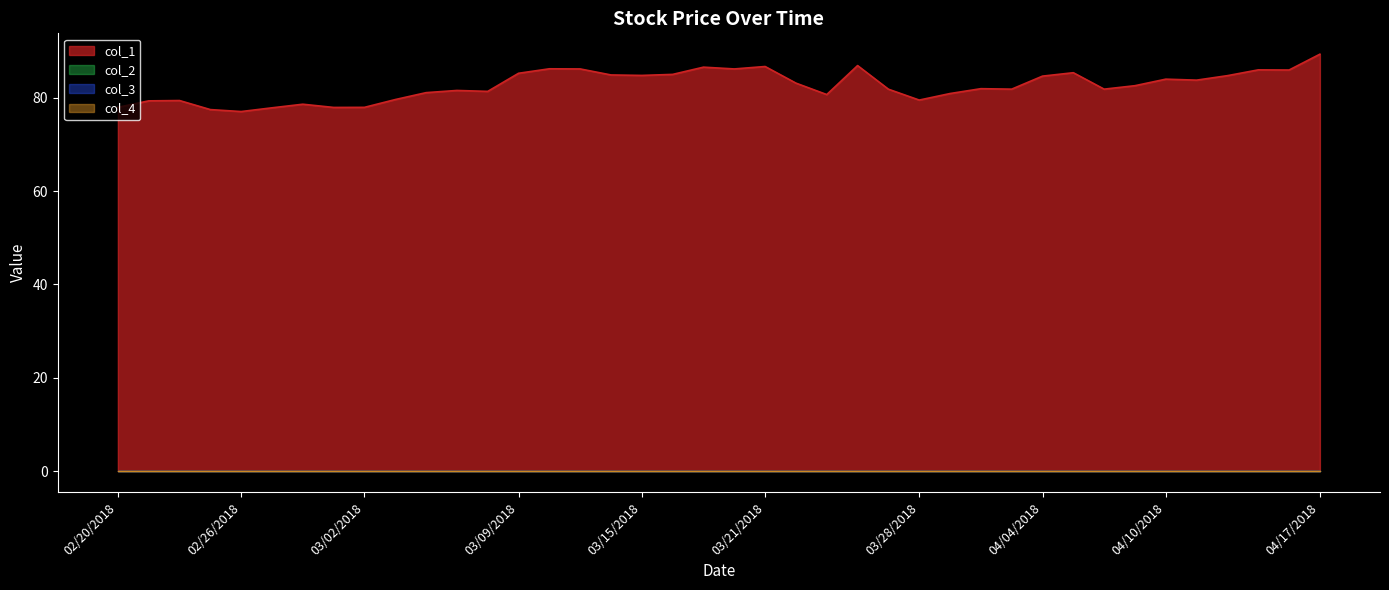

Reading left to right, transcribe all the data shown in this chart.

col_1: 02/20/2018=78.0	02/21/2018=79.3	02/22/2018=79.4	02/23/2018=77.5	02/26/2018=77.1	02/27/2018=77.8	02/28/2018=78.6	03/01/2018=77.9	03/02/2018=77.9	03/05/2018=79.6	03/06/2018=81.1	03/07/2018=81.6	03/08/2018=81.4	03/09/2018=85.2	03/12/2018=86.2	03/13/2018=86.2	03/14/2018=84.9	03/15/2018=84.8	03/16/2018=85.0	03/19/2018=86.6	03/20/2018=86.2	03/21/2018=86.7	03/22/2018=83.1	03/23/2018=80.7	03/26/2018=86.9	03/27/2018=81.8	03/28/2018=79.5	03/29/2018=80.9	04/02/2018=81.9	04/03/2018=81.8	04/04/2018=84.6	04/05/2018=85.4	04/06/2018=81.8	04/09/2018=82.6	04/10/2018=84.0	04/11/2018=83.8	04/12/2018=84.7	04/13/2018=86.0	04/16/2018=85.9	04/17/2018=89.3
col_2: 02/20/2018=0.0	02/21/2018=0.0	02/22/2018=0.0	02/23/2018=0.0	02/26/2018=0.0	02/27/2018=0.0	02/28/2018=0.0	03/01/2018=0.0	03/02/2018=0.0	03/05/2018=0.0	03/06/2018=0.0	03/07/2018=0.0	03/08/2018=0.0	03/09/2018=0.0	03/12/2018=0.0	03/13/2018=0.0	03/14/2018=0.0	03/15/2018=0.0	03/16/2018=0.0	03/19/2018=0.0	03/20/2018=0.0	03/21/2018=0.0	03/22/2018=0.0	03/23/2018=0.0	03/26/2018=0.0	03/27/2018=0.0	03/28/2018=0.0	03/29/2018=0.0	04/02/2018=0.0	04/03/2018=0.0	04/04/2018=0.0	04/05/2018=0.0	04/06/2018=0.0	04/09/2018=0.0	04/10/2018=0.0	04/11/2018=0.0	04/12/2018=0.0	04/13/2018=0.0	04/16/2018=0.0	04/17/2018=0.0
col_3: 02/20/2018=0.0	02/21/2018=0.0	02/22/2018=0.0	02/23/2018=0.0	02/26/2018=0.0	02/27/2018=0.0	02/28/2018=0.0	03/01/2018=0.0	03/02/2018=0.0	03/05/2018=0.0	03/06/2018=0.0	03/07/2018=0.0	03/08/2018=0.0	03/09/2018=0.0	03/12/2018=0.0	03/13/2018=0.0	03/14/2018=0.0	03/15/2018=0.0	03/16/2018=0.0	03/19/2018=0.0	03/20/2018=0.0	03/21/2018=0.0	03/22/2018=0.0	03/23/2018=0.0	03/26/2018=0.0	03/27/2018=0.0	03/28/2018=0.0	03/29/2018=0.0	04/02/2018=0.0	04/03/2018=0.0	04/04/2018=0.0	04/05/2018=0.0	04/06/2018=0.0	04/09/2018=0.0	04/10/2018=0.0	04/11/2018=0.0	04/12/2018=0.0	04/13/2018=0.0	04/16/2018=0.0	04/17/2018=0.0
col_4: 02/20/2018=0.0	02/21/2018=0.0	02/22/2018=0.0	02/23/2018=0.0	02/26/2018=0.0	02/27/2018=0.0	02/28/2018=0.0	03/01/2018=0.0	03/02/2018=0.0	03/05/2018=0.0	03/06/2018=0.0	03/07/2018=0.0	03/08/2018=0.0	03/09/2018=0.0	03/12/2018=0.0	03/13/2018=0.0	03/14/2018=0.0	03/15/2018=0.0	03/16/2018=0.0	03/19/2018=0.0	03/20/2018=0.0	03/21/2018=0.0	03/22/2018=0.0	03/23/2018=0.0	03/26/2018=0.0	03/27/2018=0.0	03/28/2018=0.0	03/29/2018=0.0	04/02/2018=0.0	04/03/2018=0.0	04/04/2018=0.0	04/05/2018=0.0	04/06/2018=0.0	04/09/2018=0.0	04/10/2018=0.0	04/11/2018=0.0	04/12/2018=0.0	04/13/2018=0.0	04/16/2018=0.0	04/17/2018=0.0